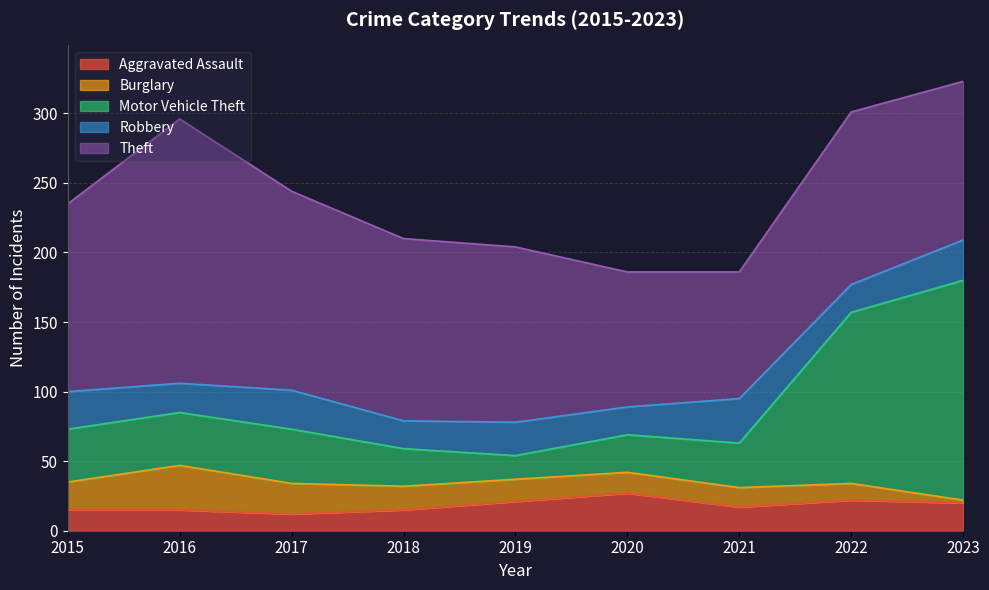

What is the difference between the Burglary values at 2018 and 2023?

15